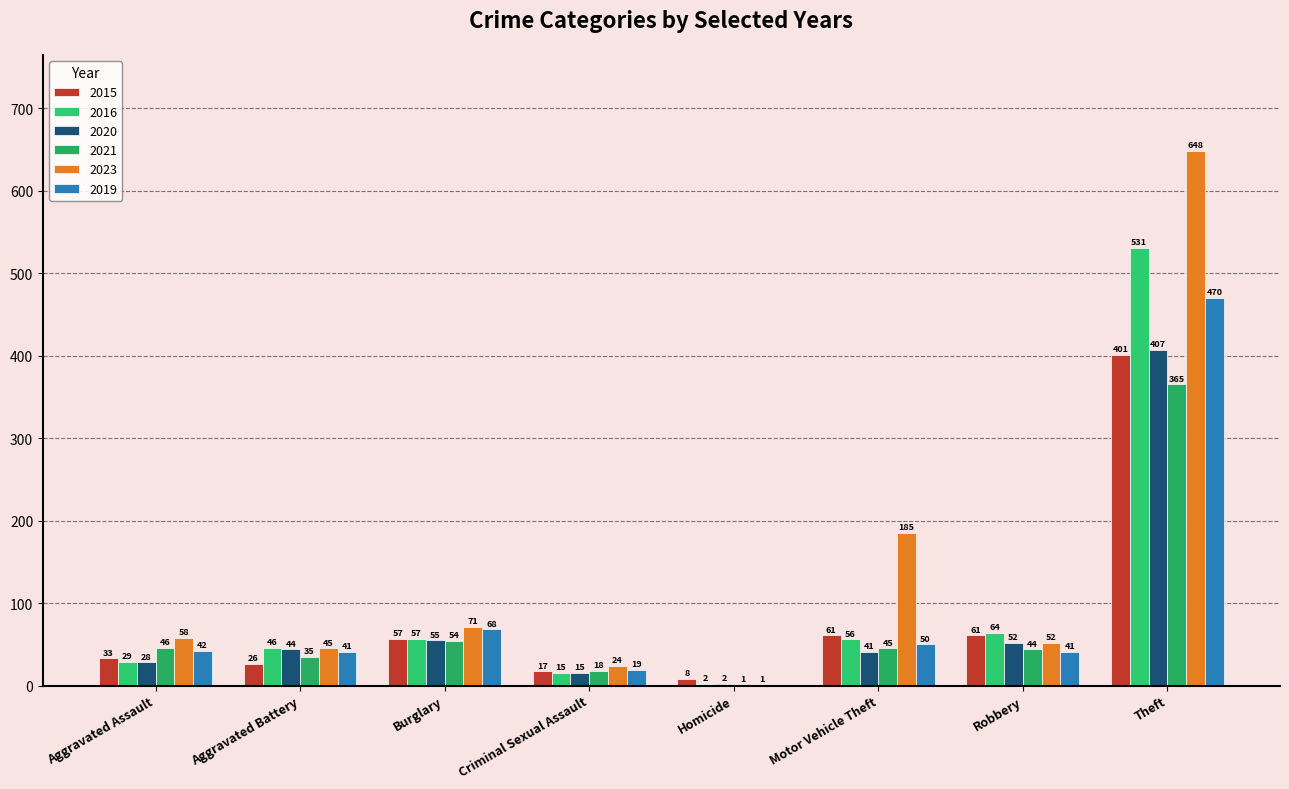

Which series has the largest total across all categories?

2023